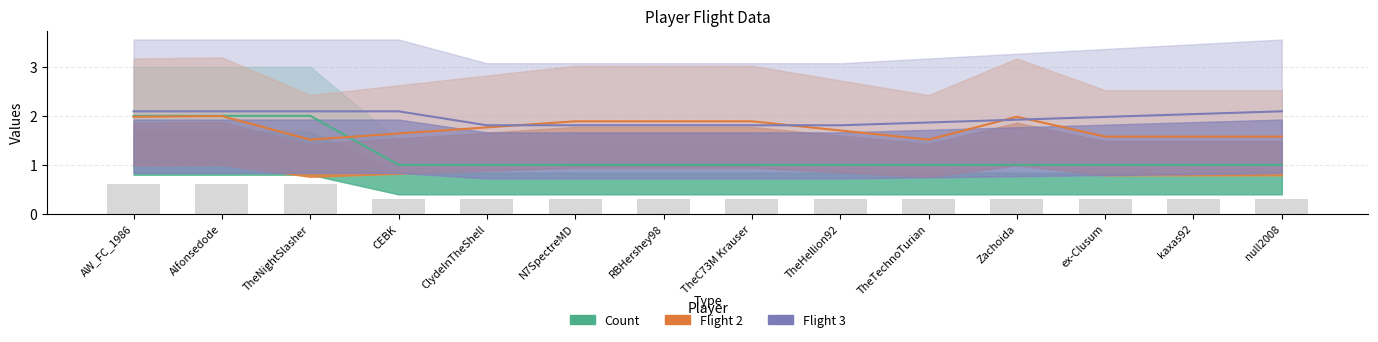

What is the change in value from Alfonsedode to ClydeInTheShell?

-1